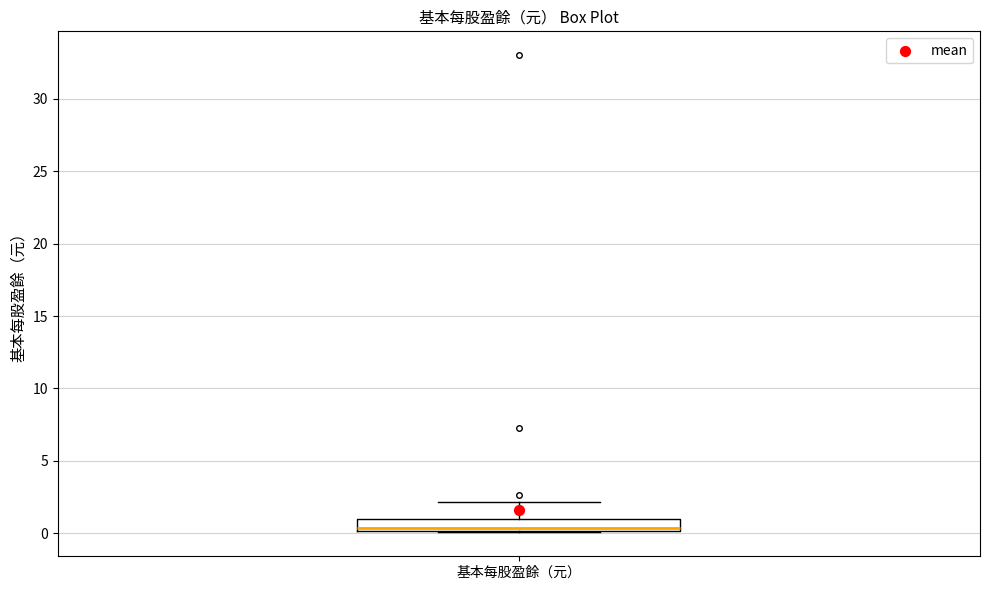

Read this box plot against the y-axis: the position of the median line, the range covered by the box, and the ends of both whiskers. The values are not printed on the chart, so give them approximately, as read against the axis.

median 0.5, box 0.0 to 1.0, whiskers 0.0 to 2.0